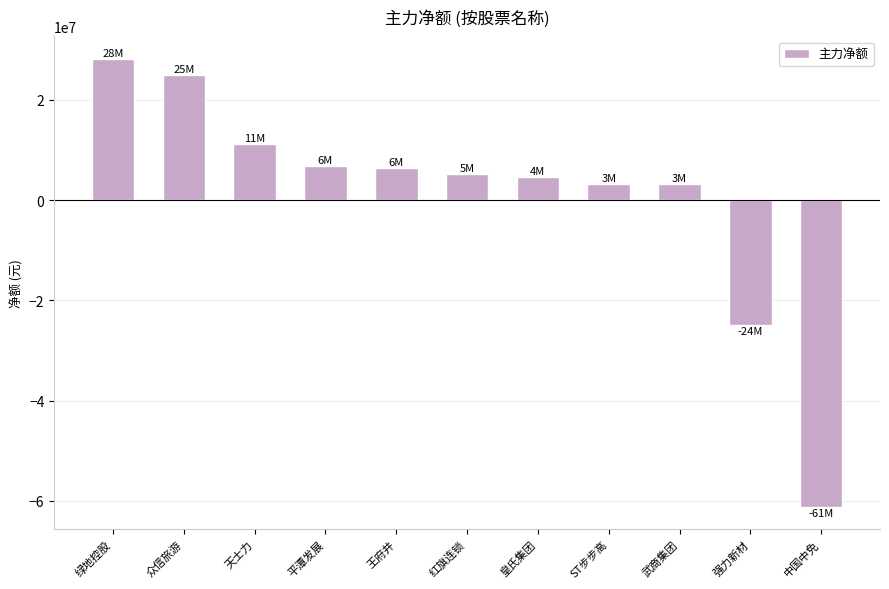

At which label is the value closest to -16494815?

强力新材